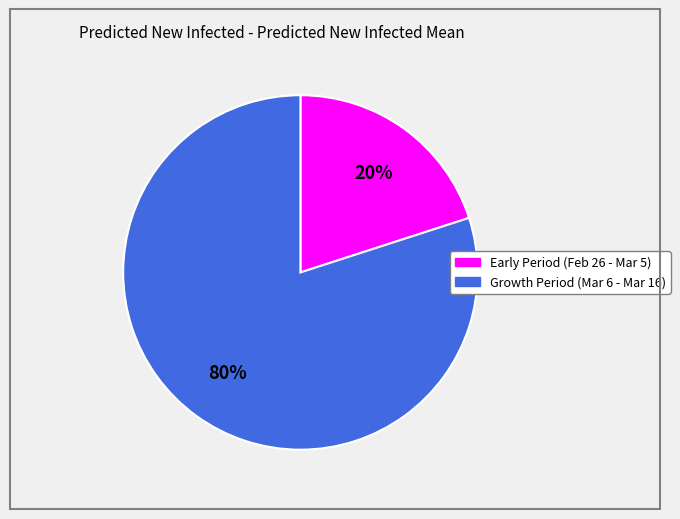

Is there any slice that represents more than half of the pie?

Yes